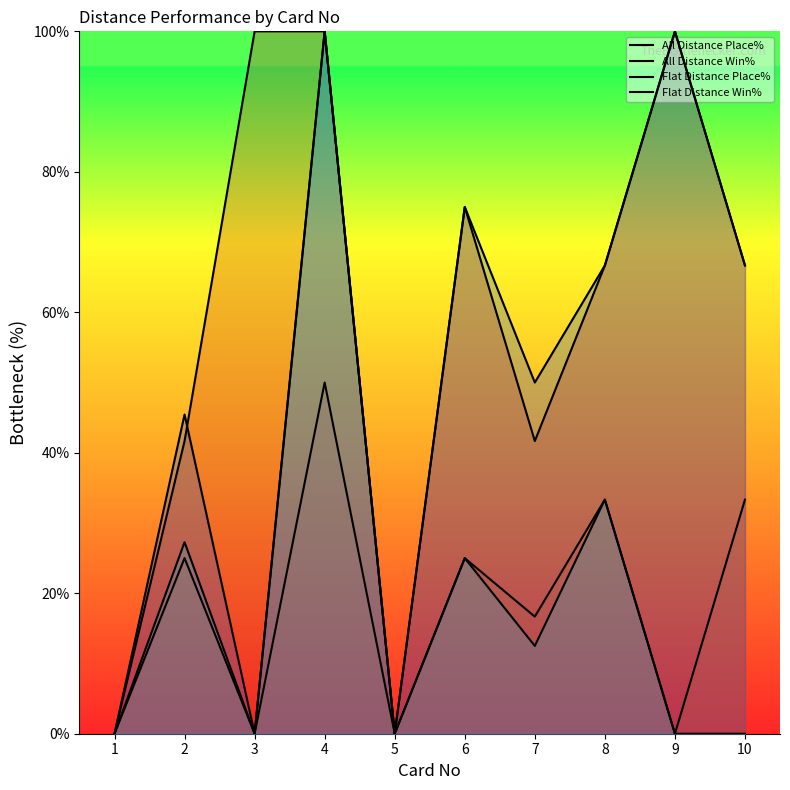

Between 3 and 7, which series saw the biggest shift?

All Distance Place%